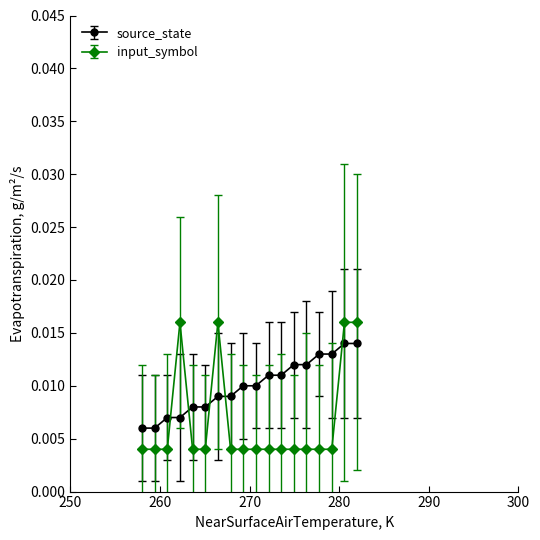

At how many categories does at least one series exceed 0?

18